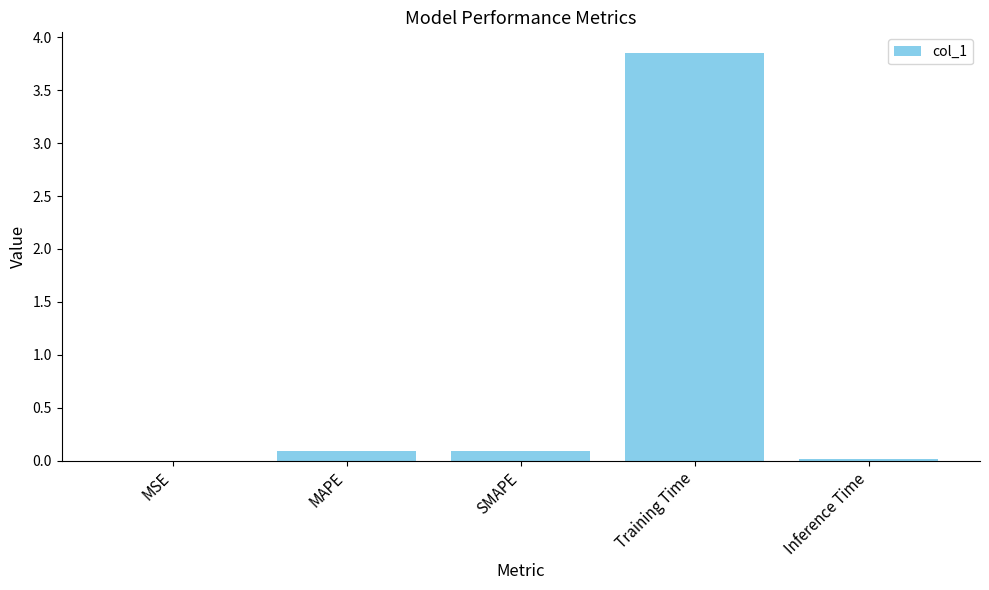

Which category has the highest value across all series?

Training Time